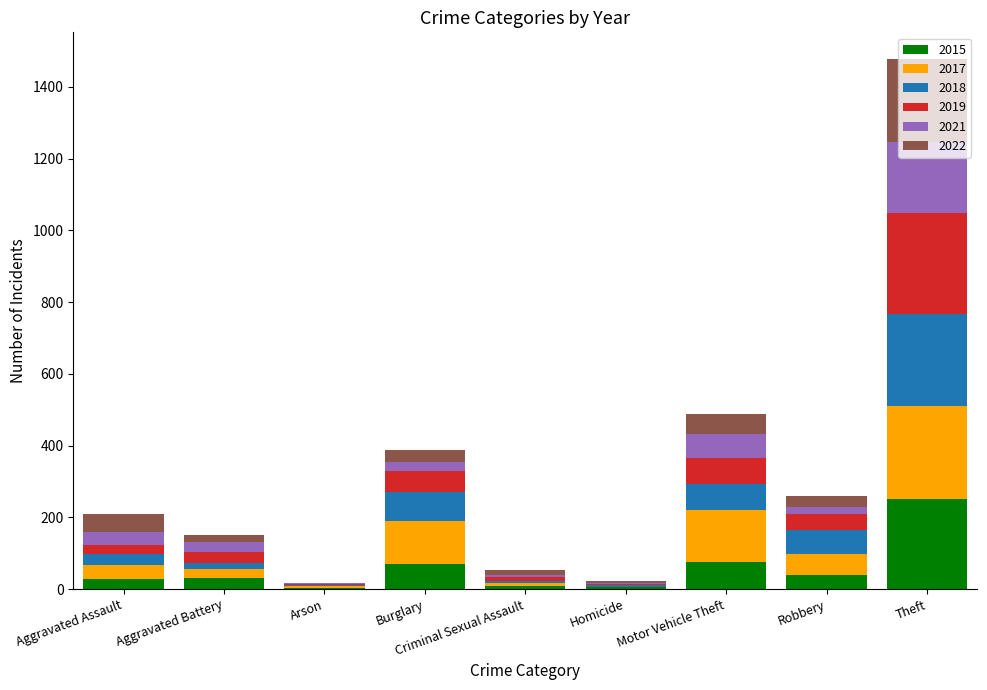

Does the chart contain stacked bars?

Yes